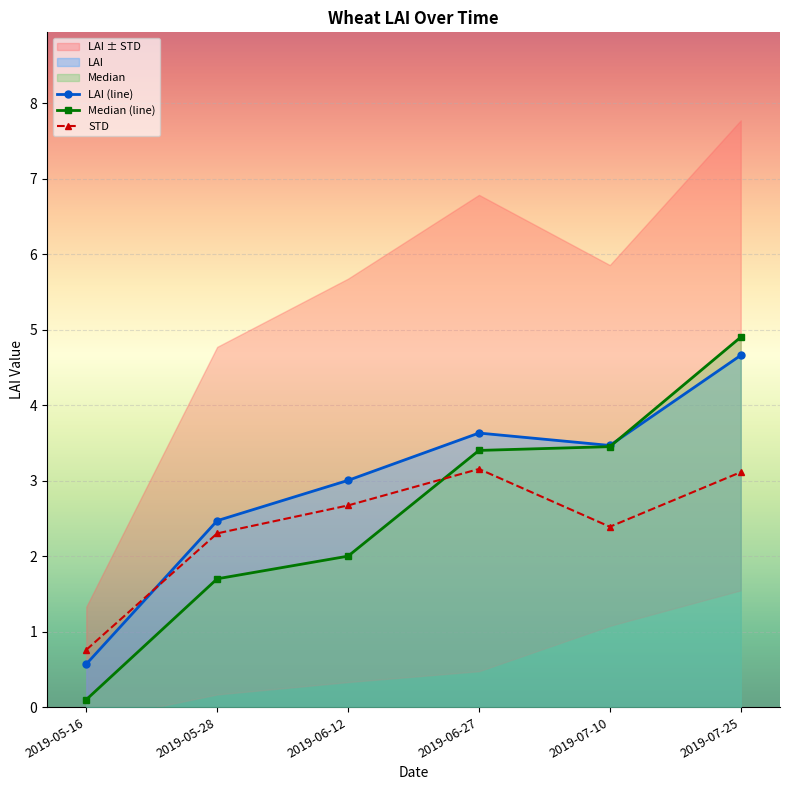

The Median (line) series shows 3.4 at 2019-06-27. True or false?

True